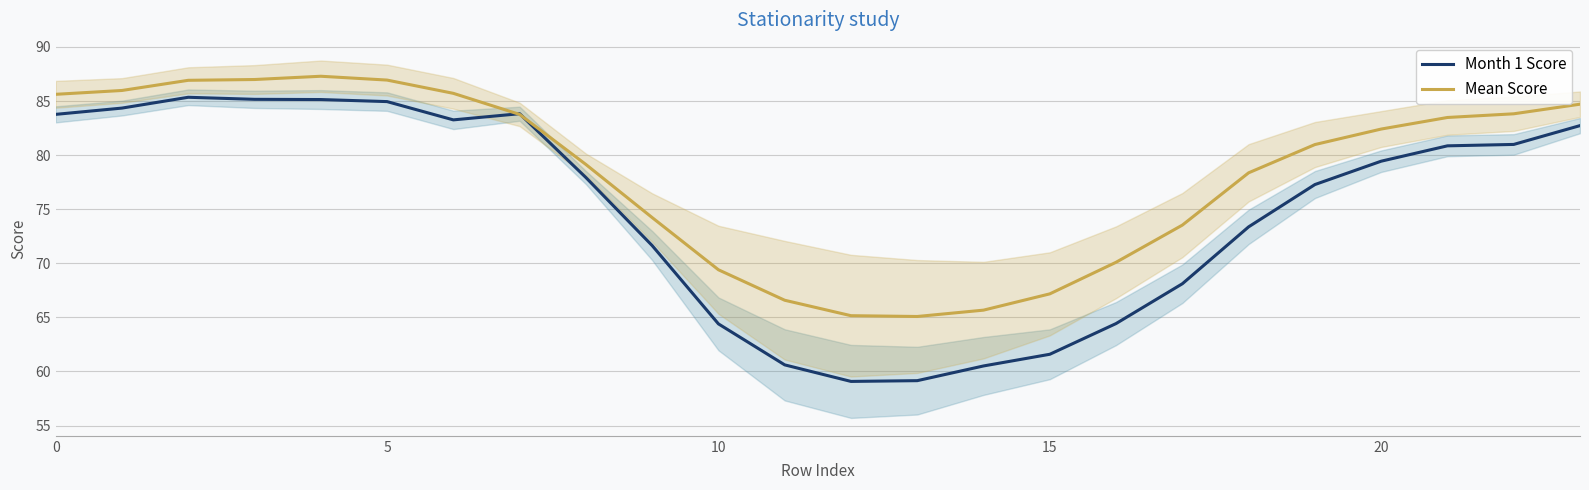

How many interior local peaks does the Month 1 Score series have?

2